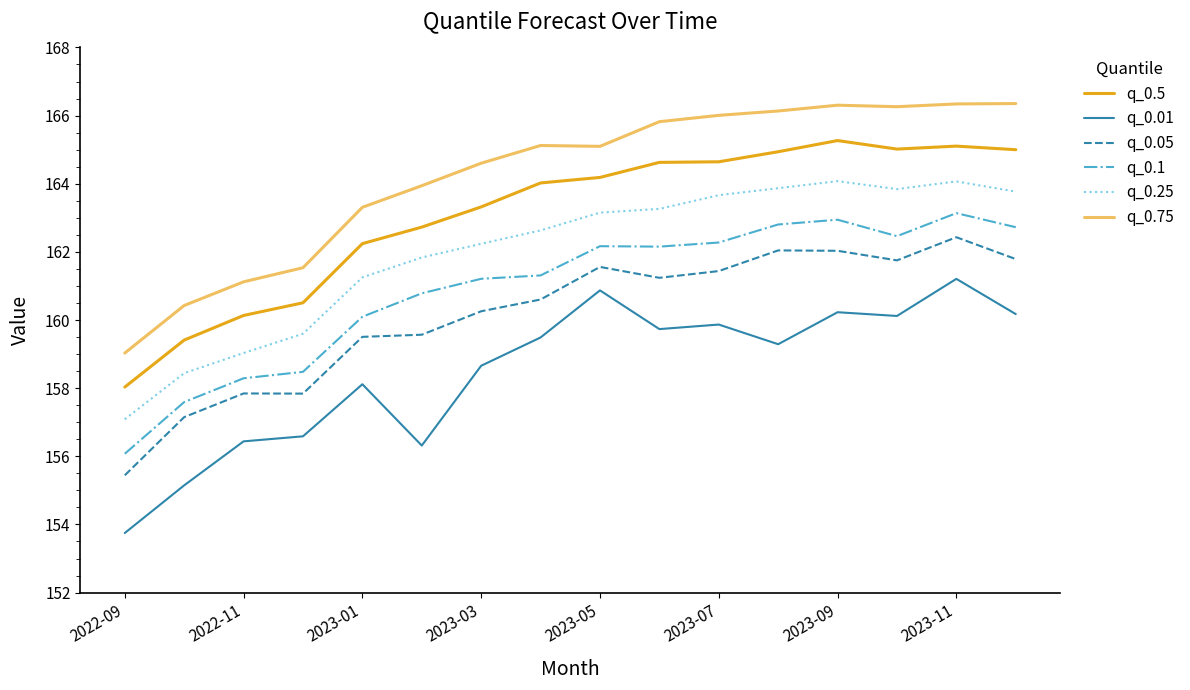

True or false: q_0.5 and q_0.75 intersect in this chart.

False